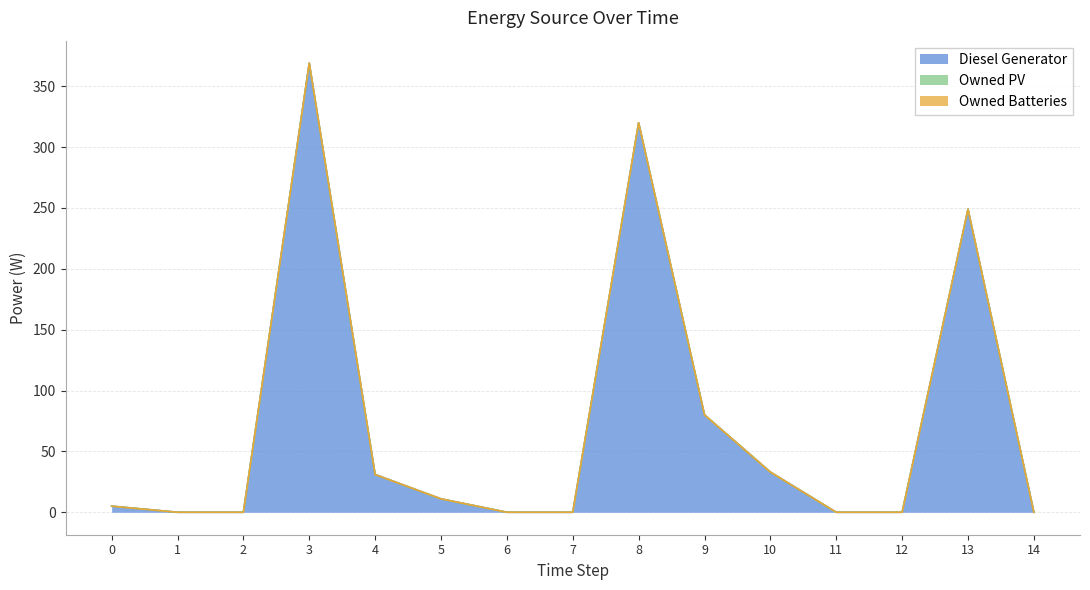

What is the maximum value shown in the chart?

369